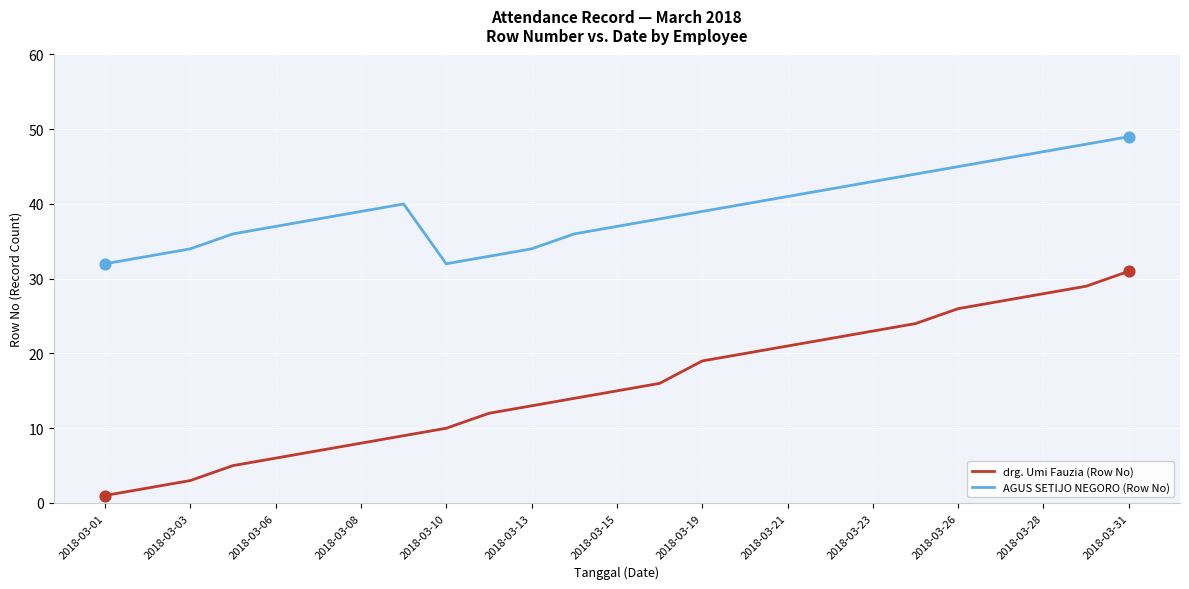

Which series has the largest total across all categories?

AGUS SETIJO NEGORO (Row No)